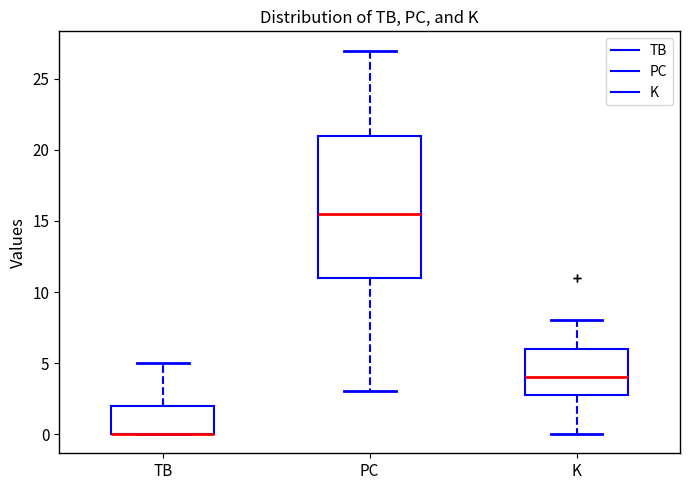

Reading left to right, read every box against the y-axis: the position of its median line, the range the box covers, and the ends of its whiskers. The values are not printed on the chart, so give them approximately, as read against the axis.

TB: median 0.0 (drawn on the box's lower edge), box 0.0 to 2.0, whiskers 0.0 to 5.0
PC: median 15.5, box 11.0 to 21.0, whiskers 3.0 to 27.0
K: median 4.0, box 3.0 to 6.0, whiskers 0.0 to 8.0